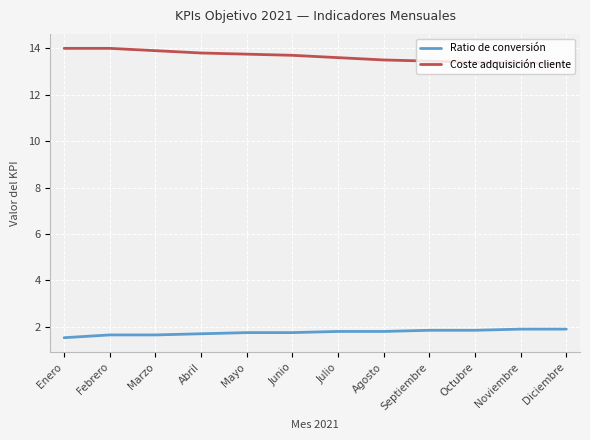

Does the chart have visible grid lines?

Yes